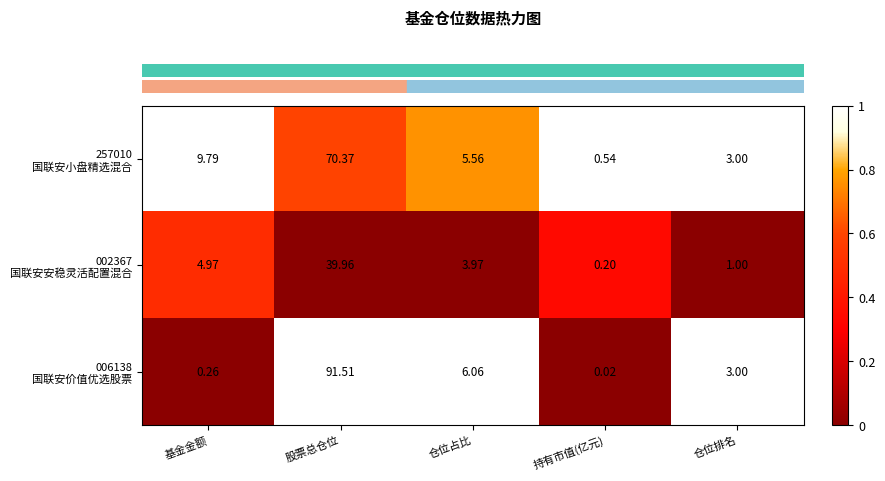

At which category is the sum across all series the highest?

股票总仓位